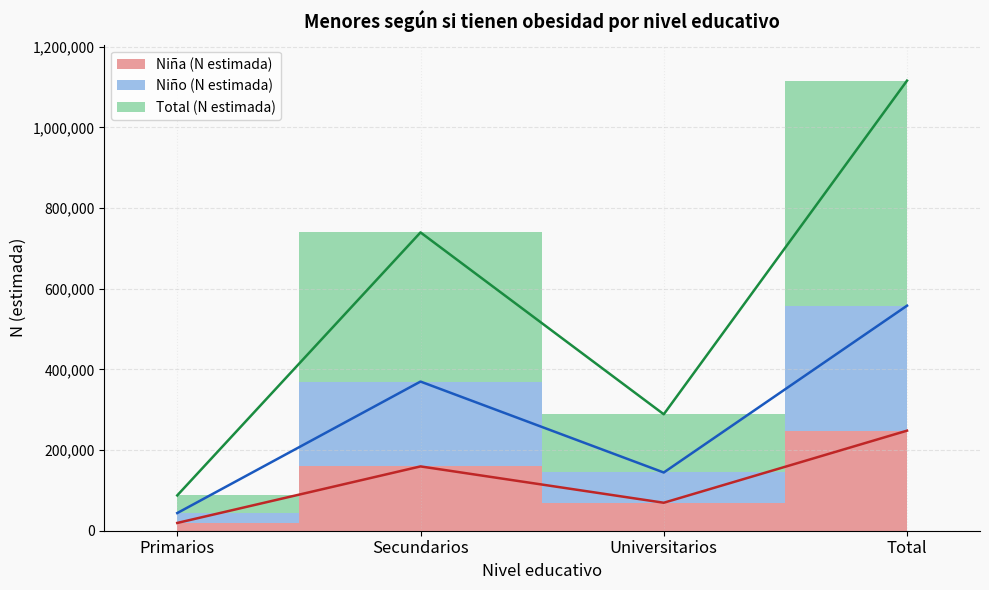

True or false: Total (N estimada) and Niña (N estimada) intersect in this chart.

False